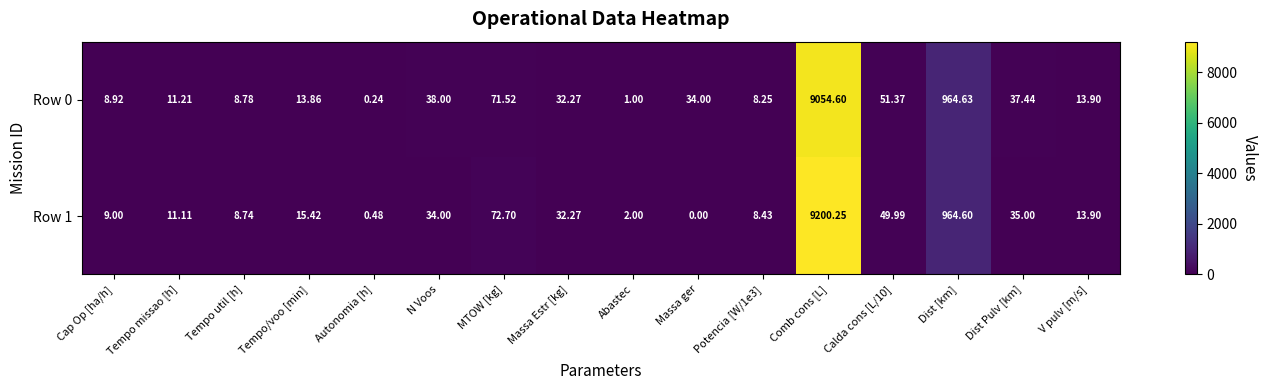

Where is Row 1 nearest to the value 4600?

Dist [km]